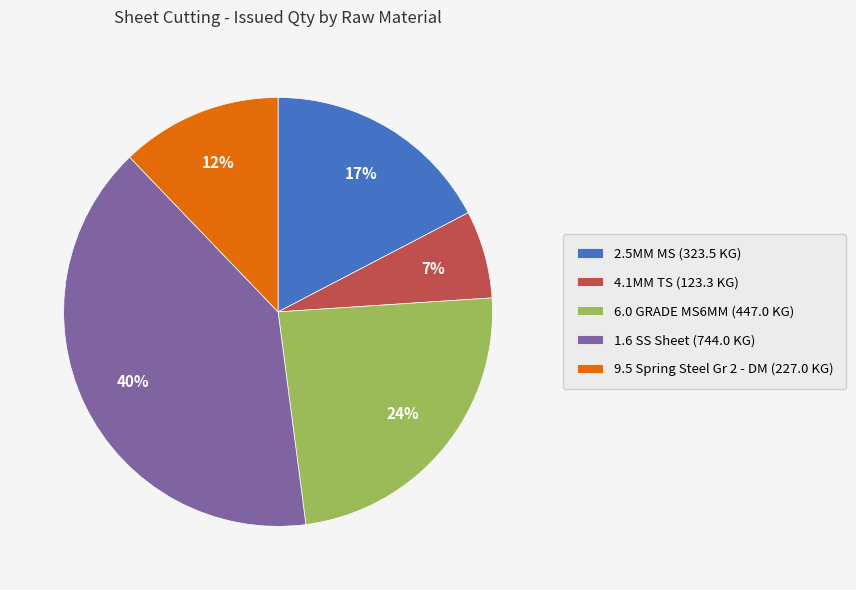

To the nearest percent, what is the difference between the largest and smallest slice percentages?

33%